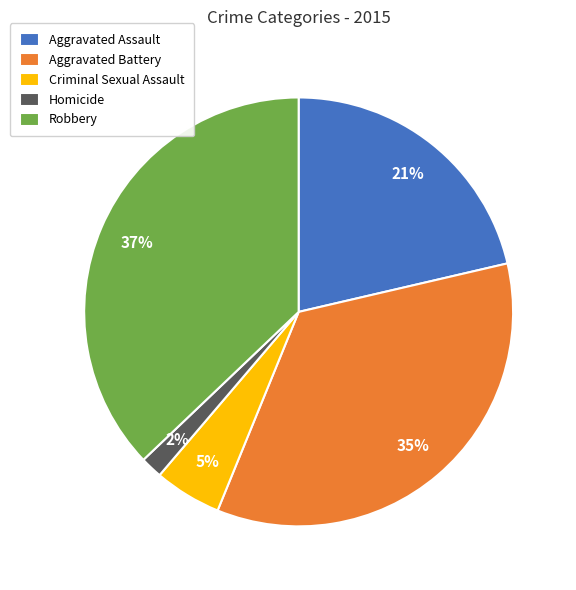

To the nearest percent, what percentage of the pie is Aggravated Assault?

21%